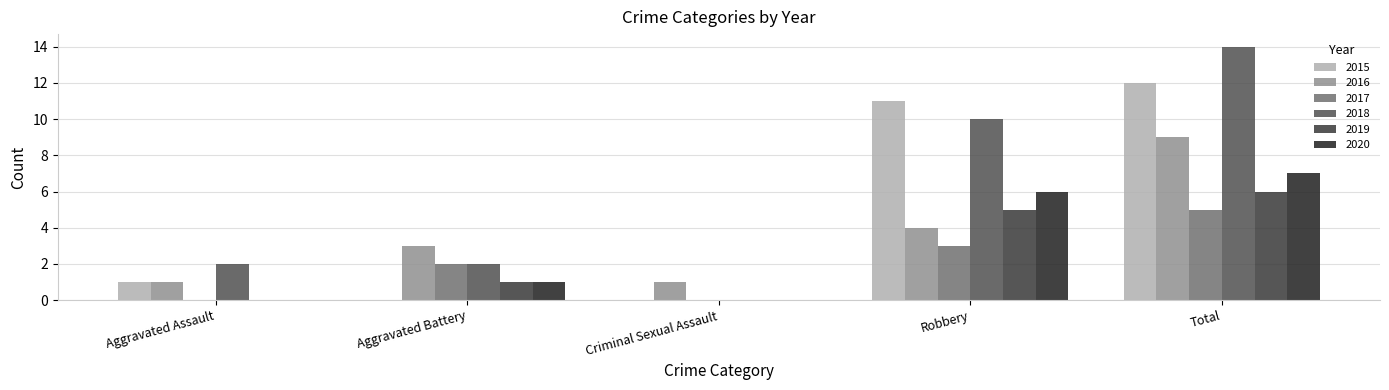

What is the total value across all series at Aggravated Assault?

4